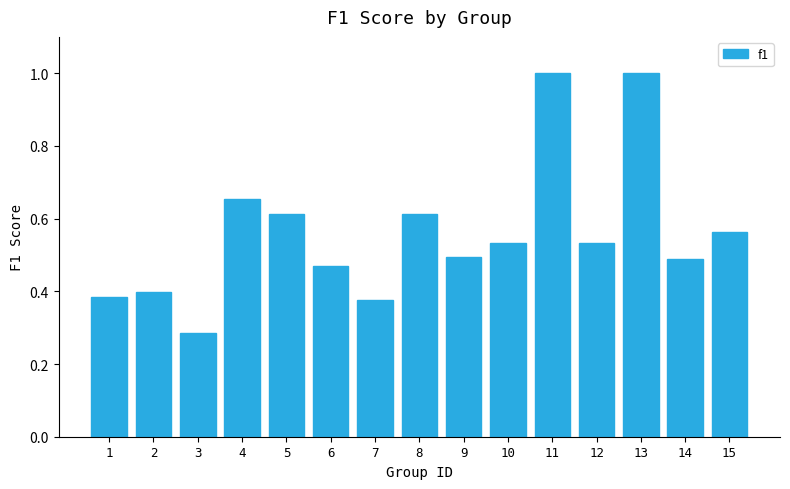

At which label is the value closest to 0?

3